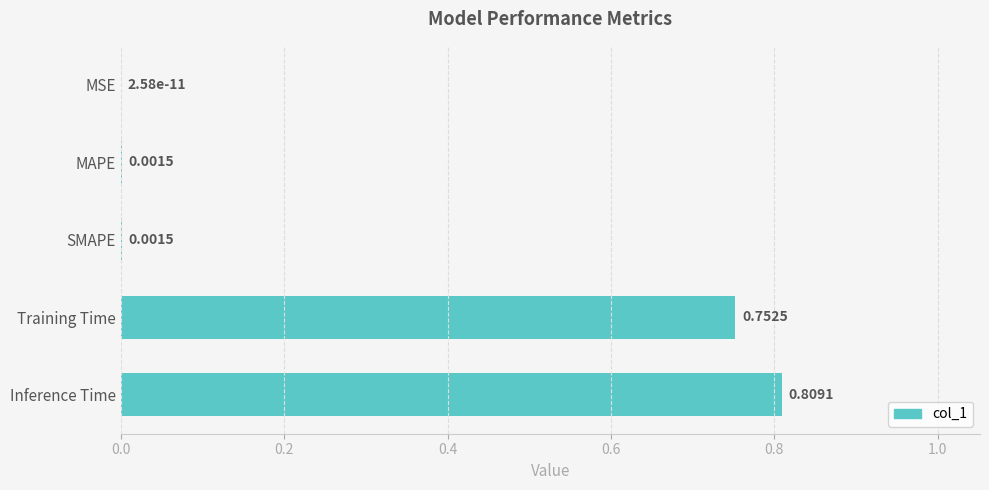

At which label is the value closest to 0?

MSE